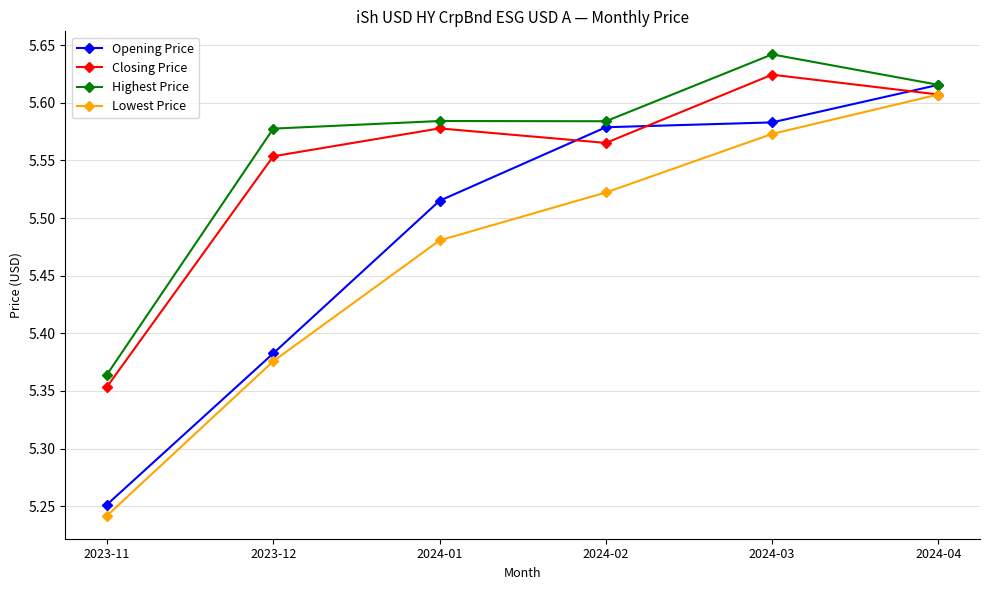

What is the label of the 6th point from the left?

2024-04